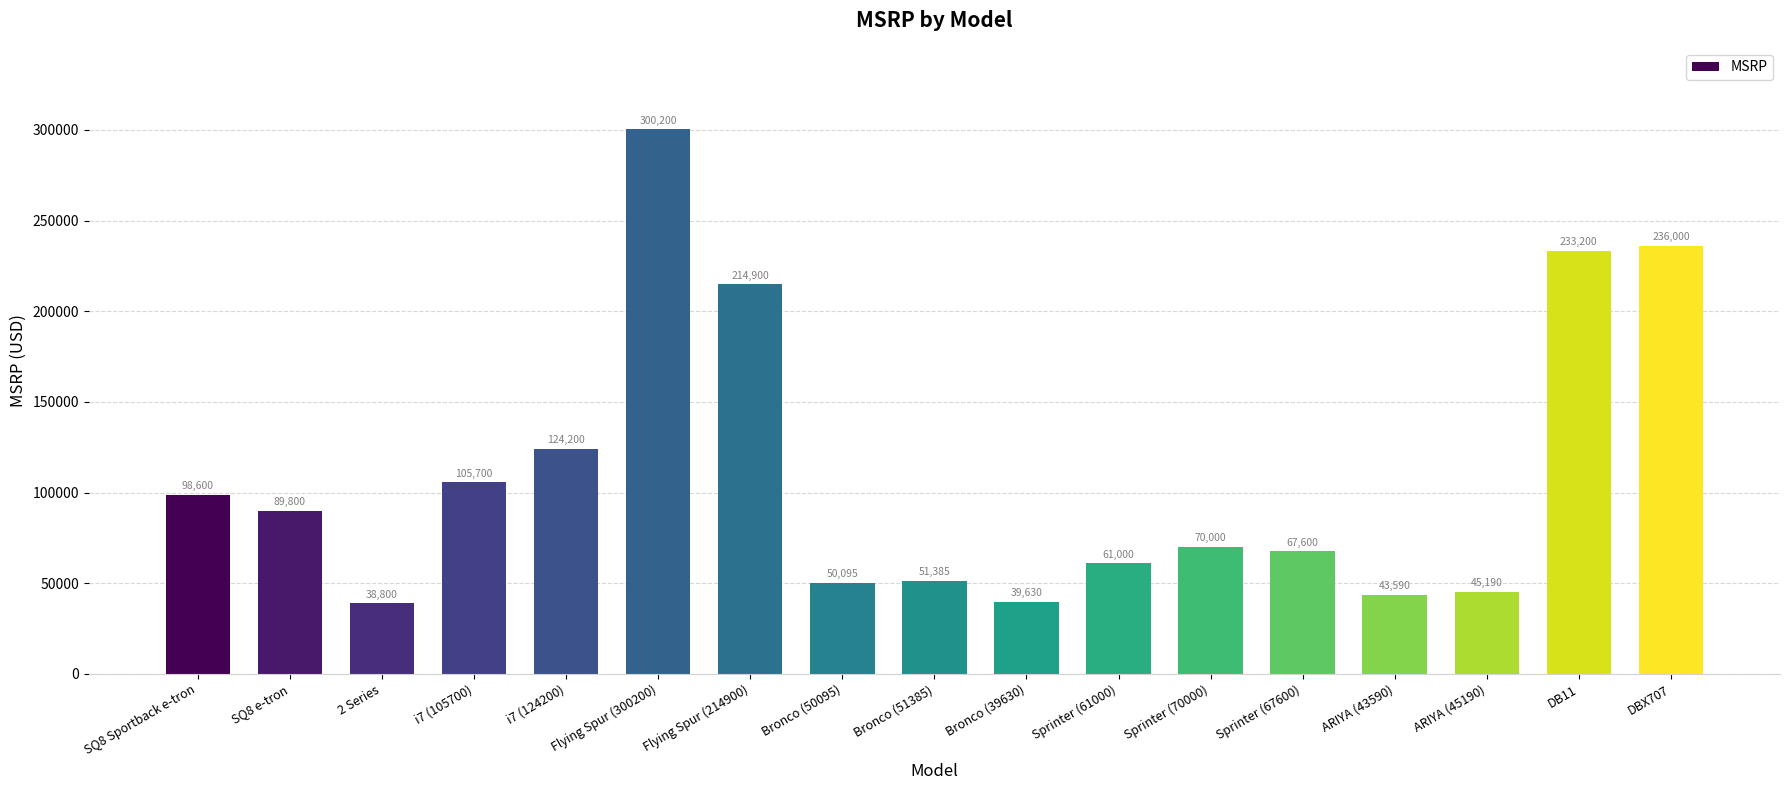

True or false: the data shows 105700 at i7 (105700).

True